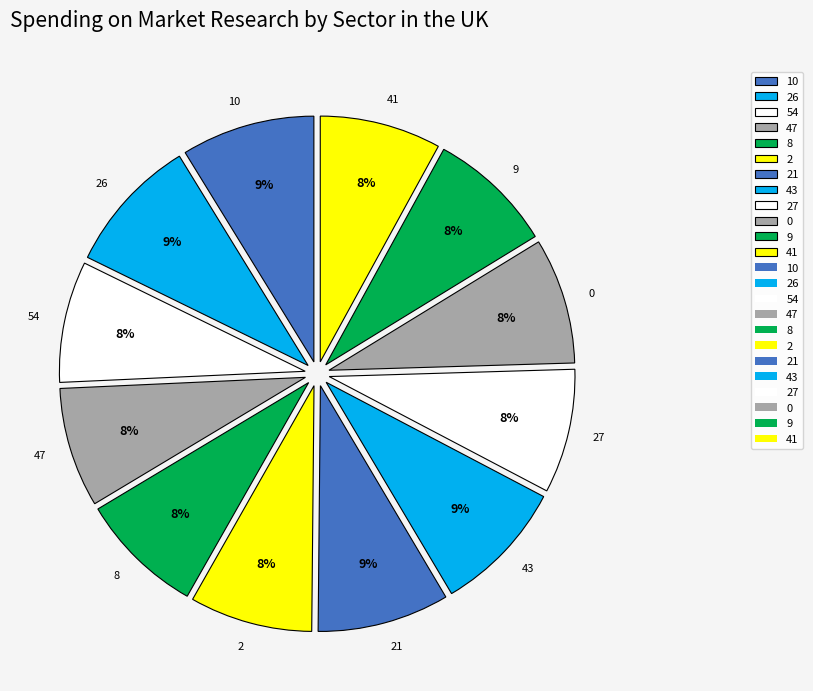

Is there a majority slice in this chart?

No